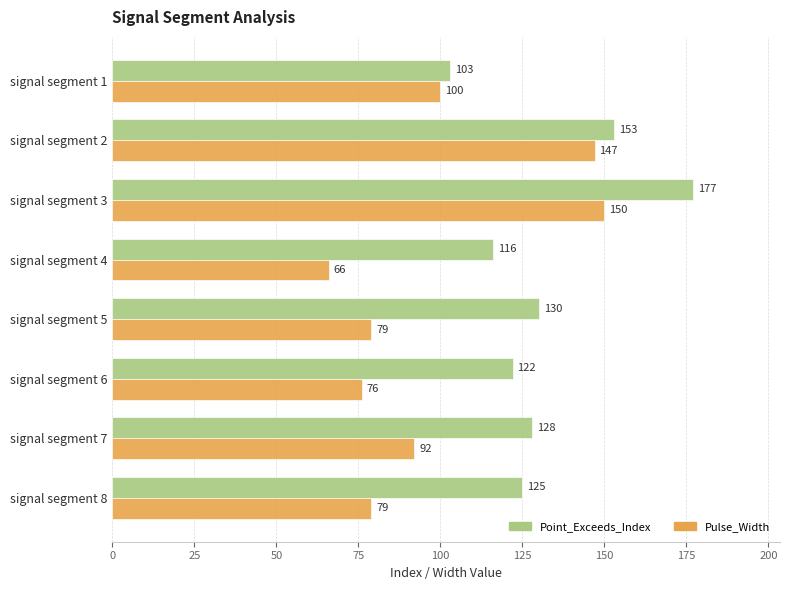

Rank the series by their maximum value, from lowest to highest.

Pulse_Width, Point_Exceeds_Index